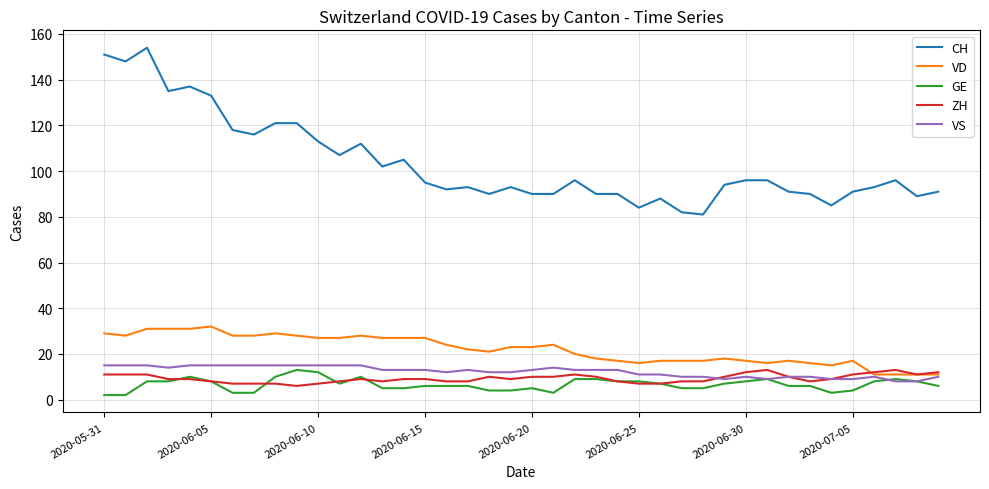

What is the lowest value of the CH series?

81